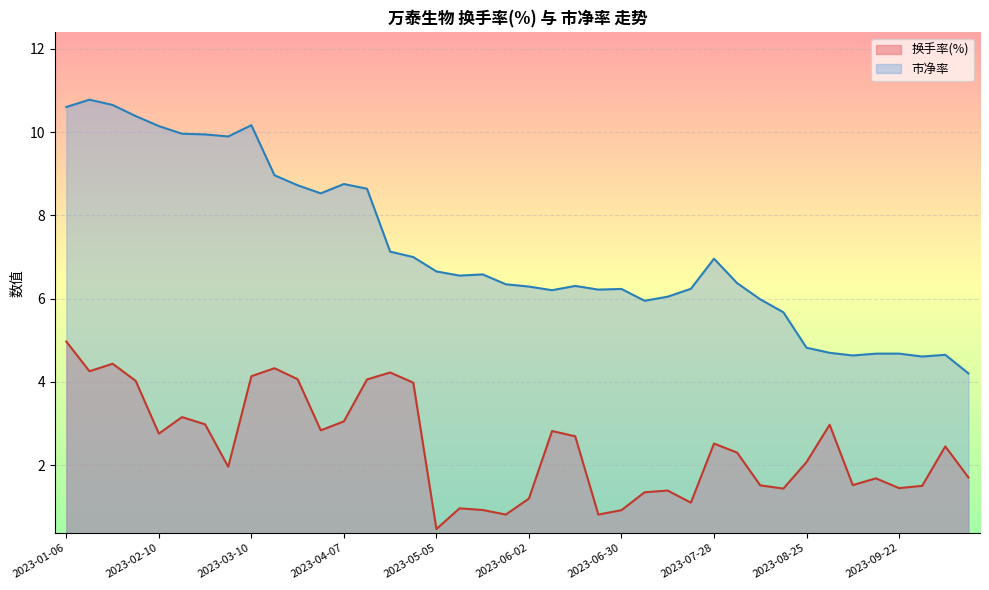

List the series in order of their peak value, highest first.

市净率, 换手率(%)